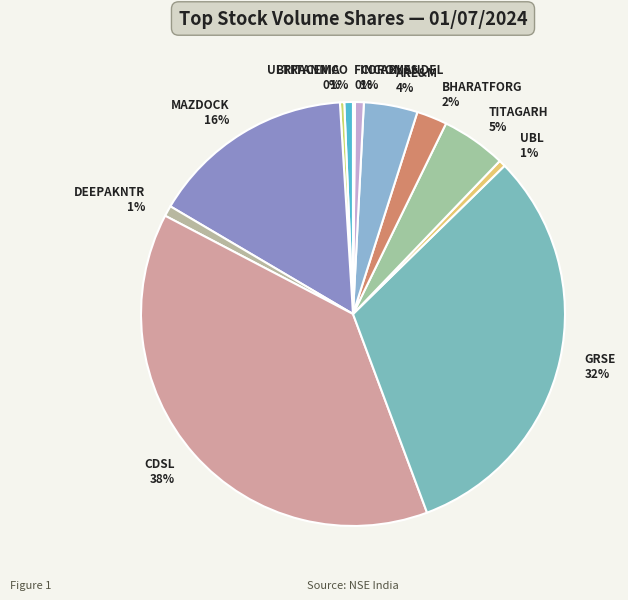

Which has a higher value, GRSE or BRITANNIA?

GRSE